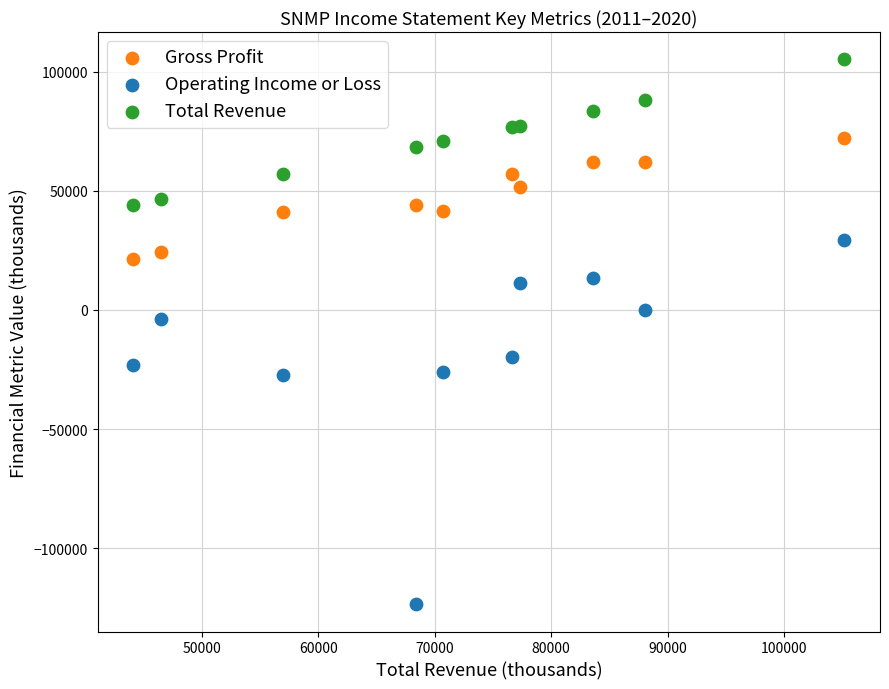

Which series has the widest spread of Y values?

Operating Income or Loss